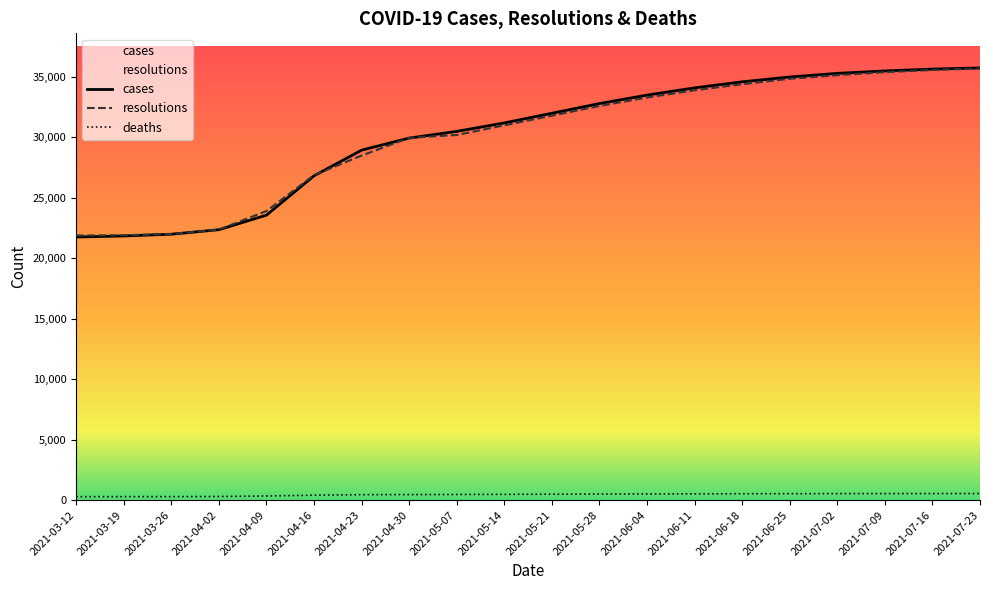

What is the spread (max minus min) of values at 2021-05-14?

30720